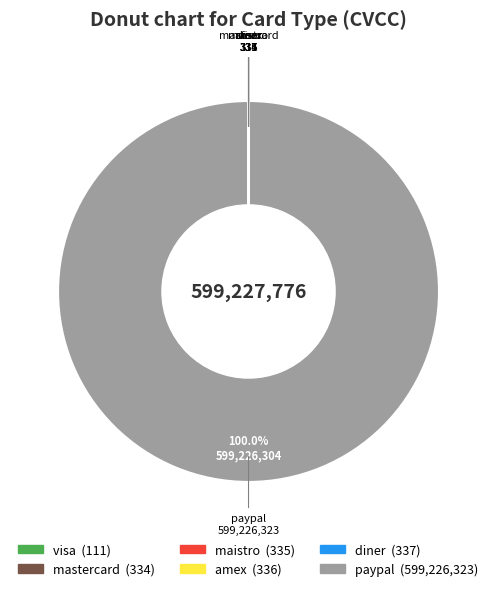

Which slice is the largest?

paypal